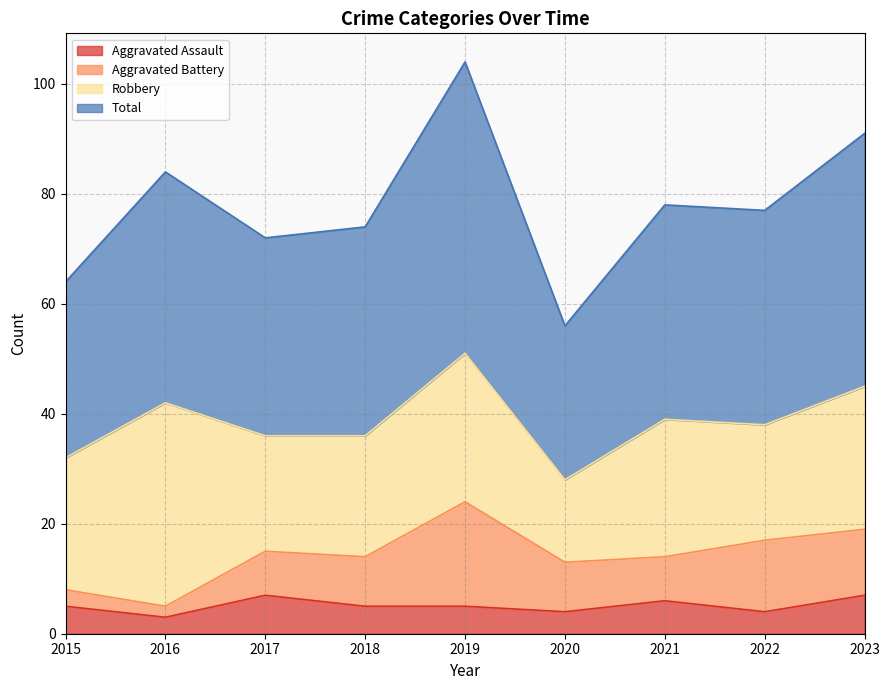

Is the value of Aggravated Assault at 2016 greater than the value of Total at 2019?

No